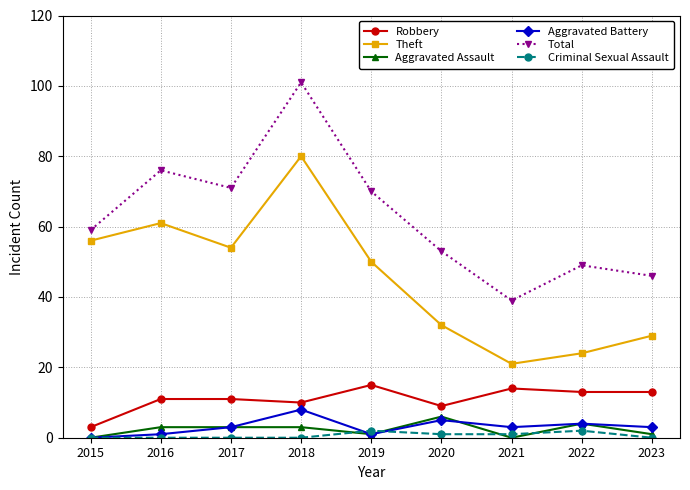

How many lines are shown in the chart?

6